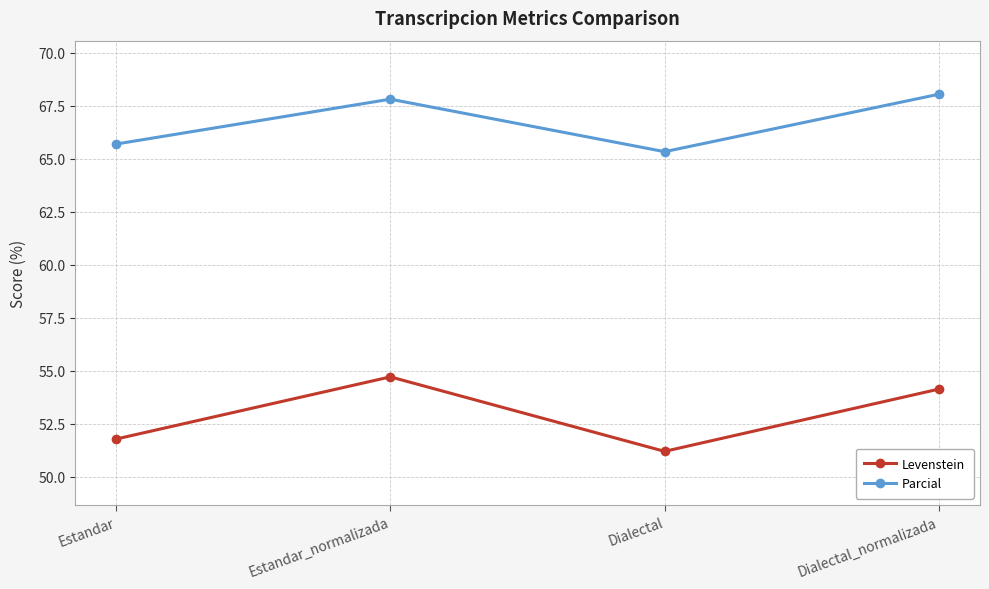

Which series has the widest spread of values?

Levenstein